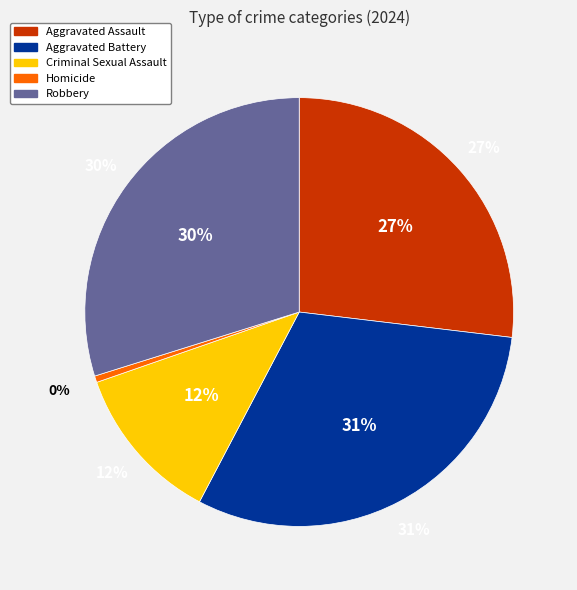

Does Robbery account for over 50% of the chart?

No